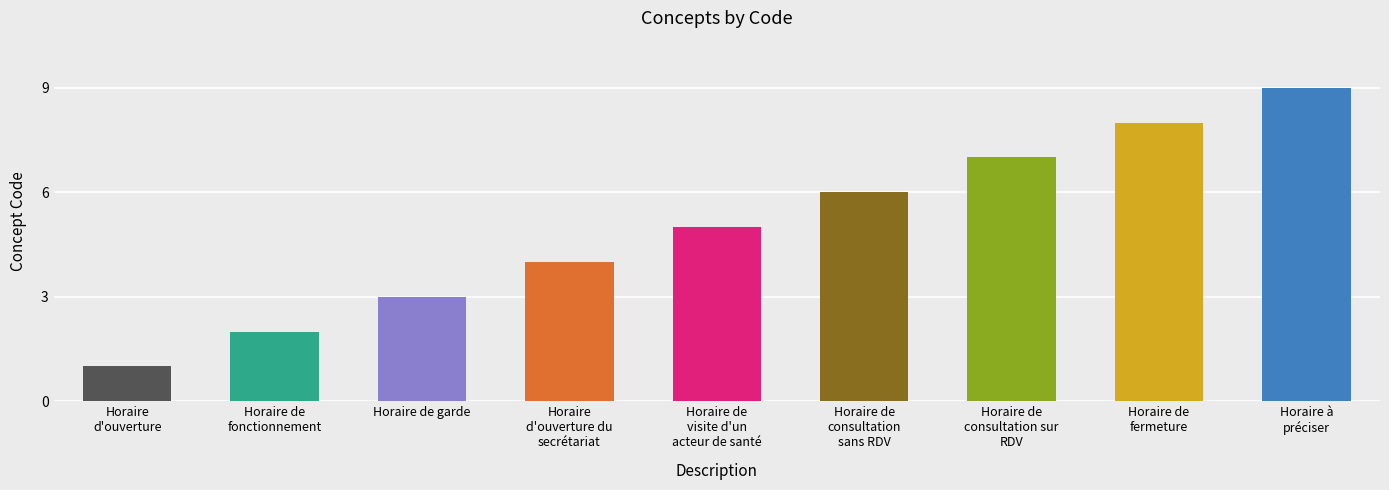

What is the label of the 5th bar from the left?

Horaire de
visite d'un
acteur de santé